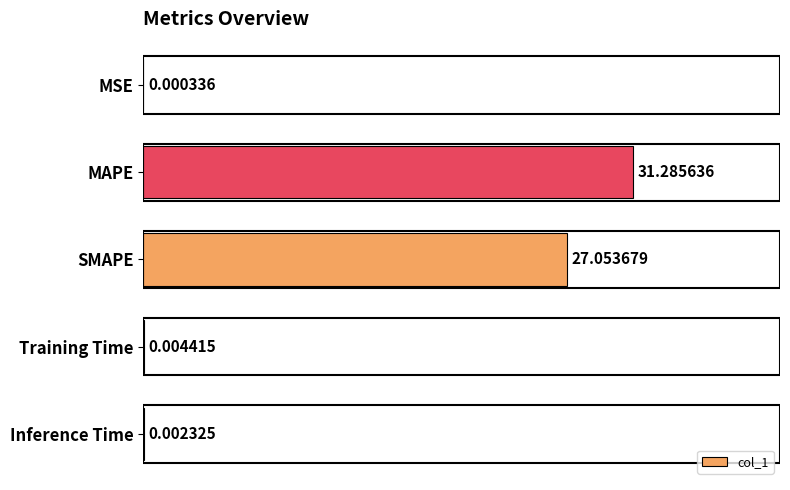

What is the sum of all values?

58.3